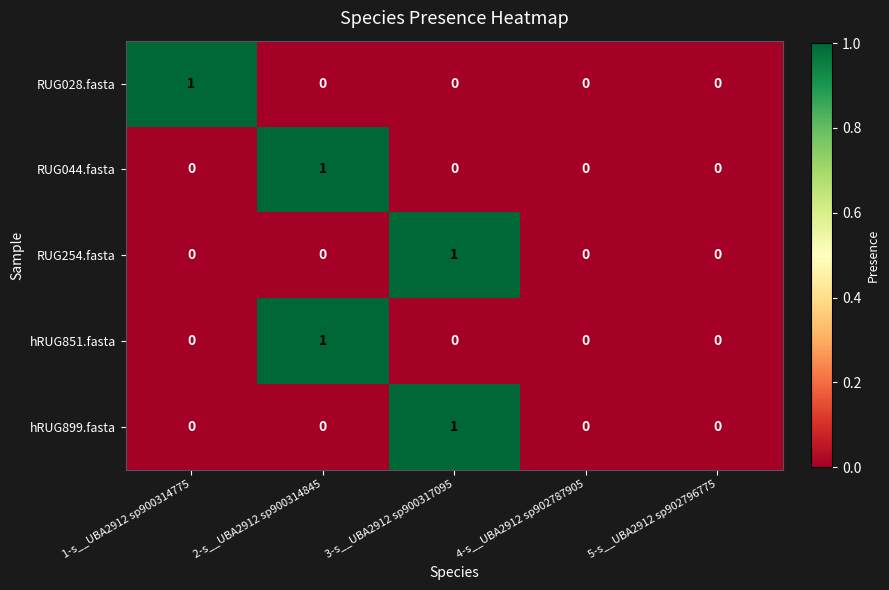

Reading left to right, transcribe all the data shown in this chart.

RUG028.fasta: 1-s__UBA2912 sp900314775=1	2-s__UBA2912 sp900314845=0	3-s__UBA2912 sp900317095=0	4-s__UBA2912 sp902787905=0	5-s__UBA2912 sp902796775=0
RUG044.fasta: 1-s__UBA2912 sp900314775=0	2-s__UBA2912 sp900314845=1	3-s__UBA2912 sp900317095=0	4-s__UBA2912 sp902787905=0	5-s__UBA2912 sp902796775=0
RUG254.fasta: 1-s__UBA2912 sp900314775=0	2-s__UBA2912 sp900314845=0	3-s__UBA2912 sp900317095=1	4-s__UBA2912 sp902787905=0	5-s__UBA2912 sp902796775=0
hRUG851.fasta: 1-s__UBA2912 sp900314775=0	2-s__UBA2912 sp900314845=1	3-s__UBA2912 sp900317095=0	4-s__UBA2912 sp902787905=0	5-s__UBA2912 sp902796775=0
hRUG899.fasta: 1-s__UBA2912 sp900314775=0	2-s__UBA2912 sp900314845=0	3-s__UBA2912 sp900317095=1	4-s__UBA2912 sp902787905=0	5-s__UBA2912 sp902796775=0